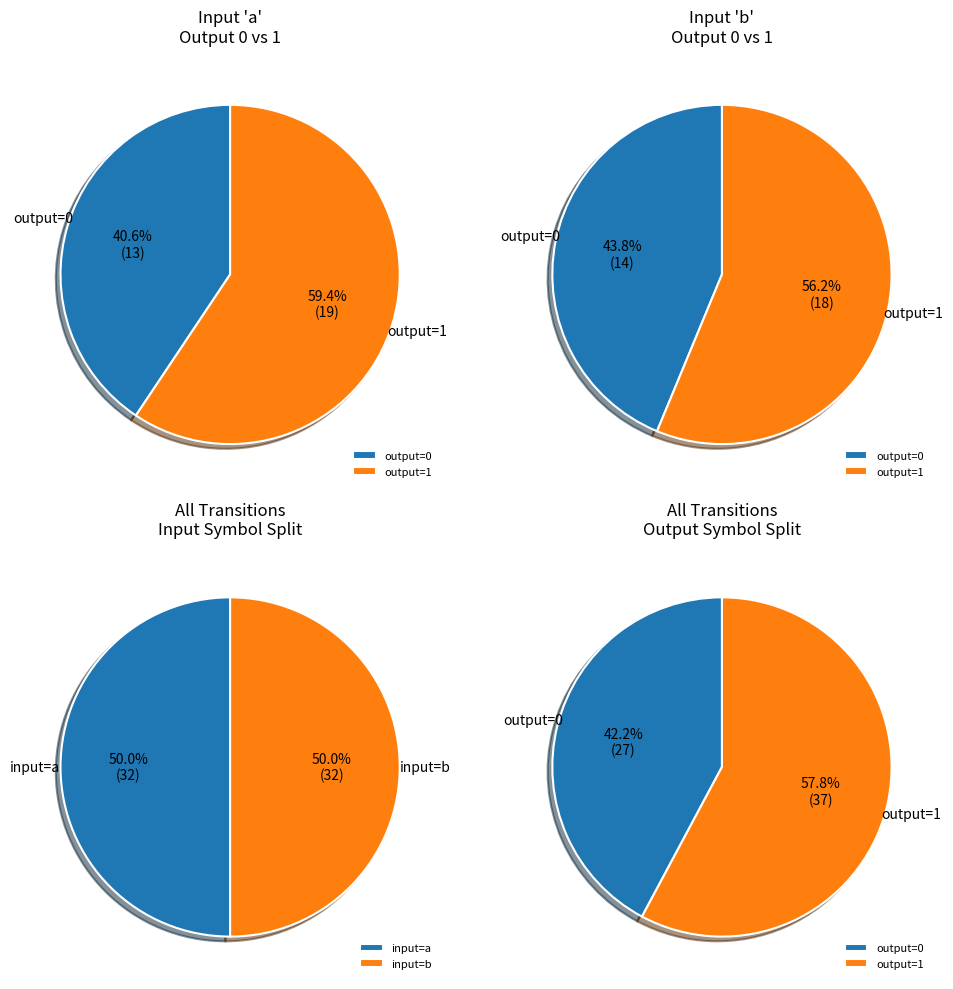

Is the sum of 3 and 1 greater than half?

Yes